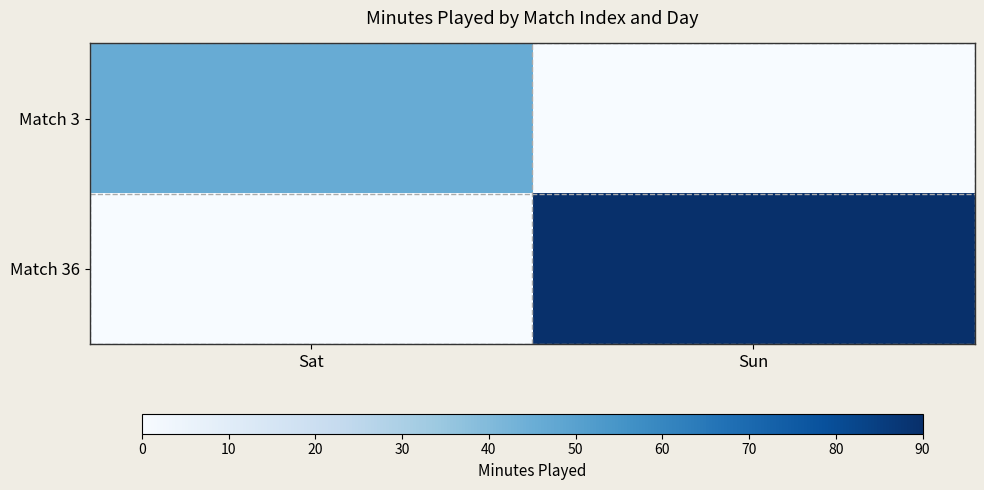

At which category does the chart reach its minimum across all series?

Sun